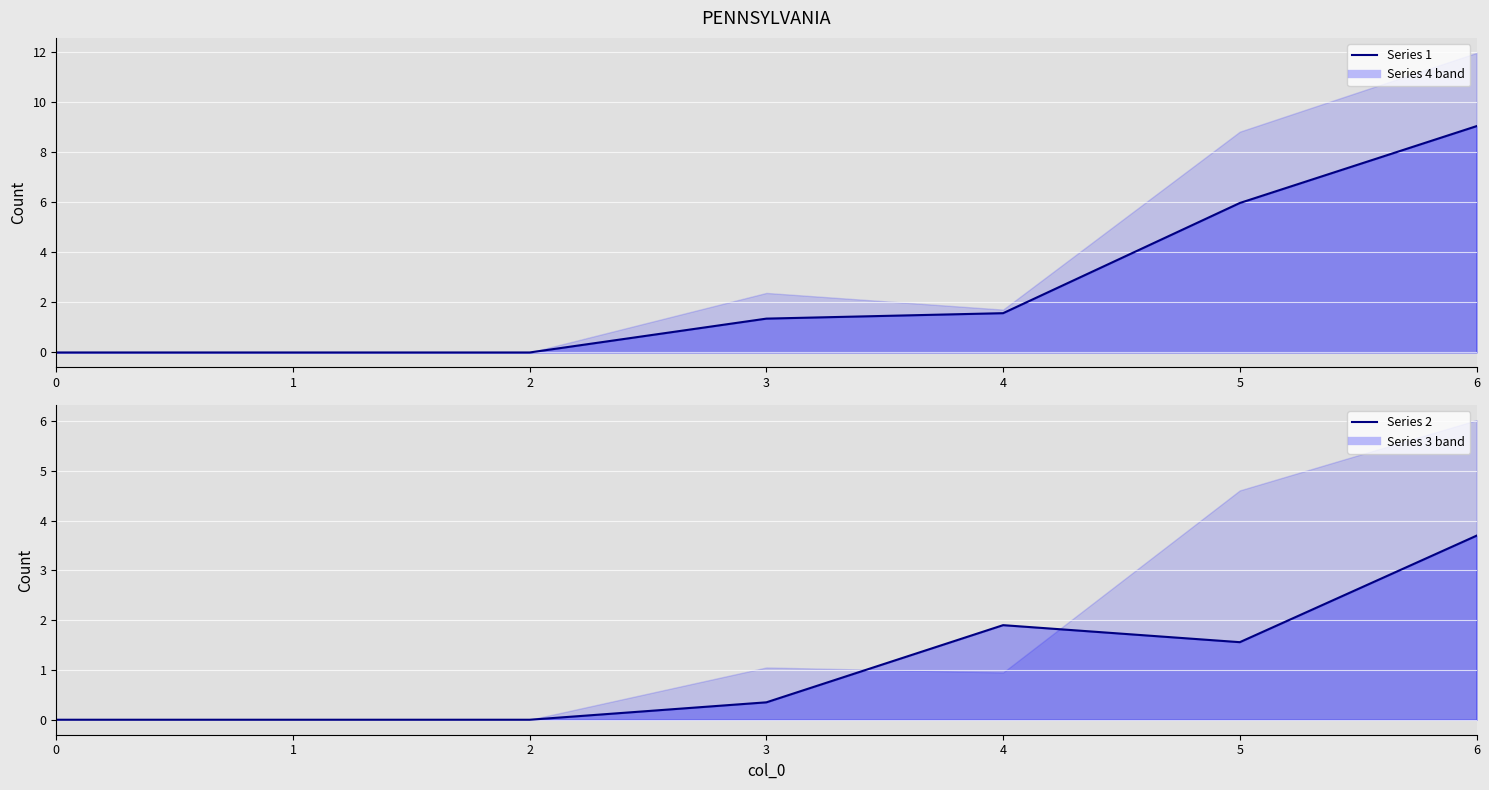

Is the value of Series 2 line at 5 greater than the value of Series 1 line at 0?

Yes